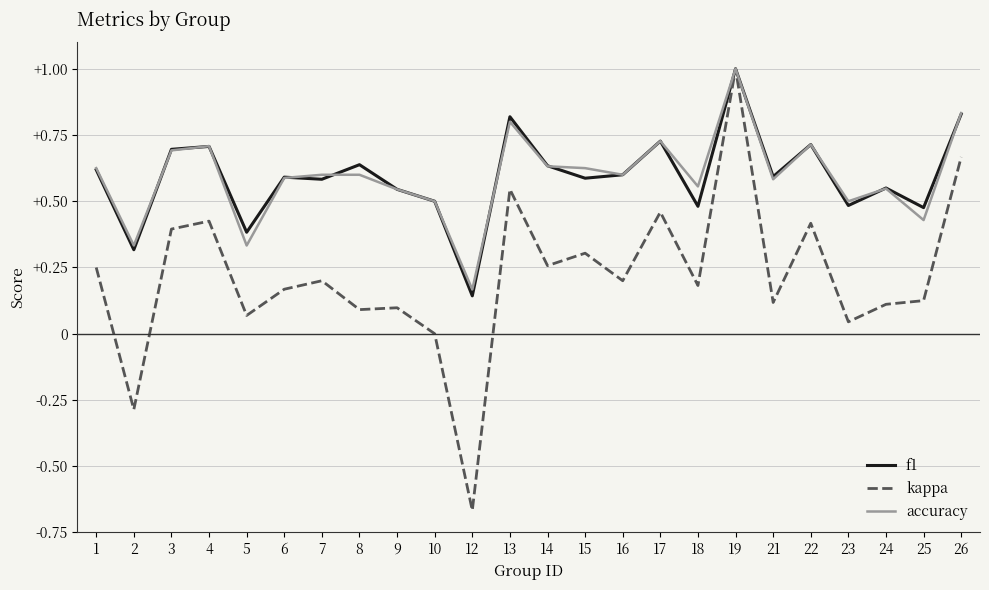

How many categories are shown in the chart?

24